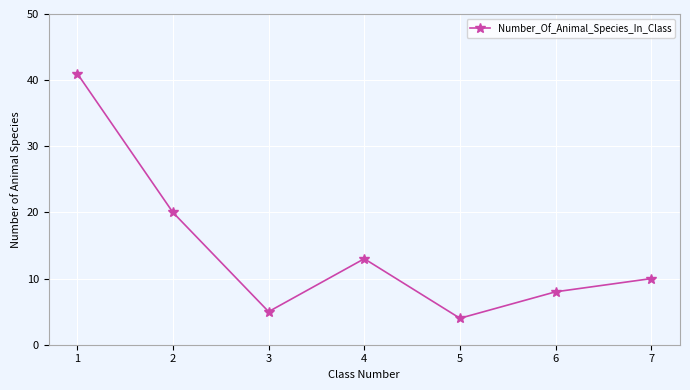

What is the value of the 5th point from the left?

4